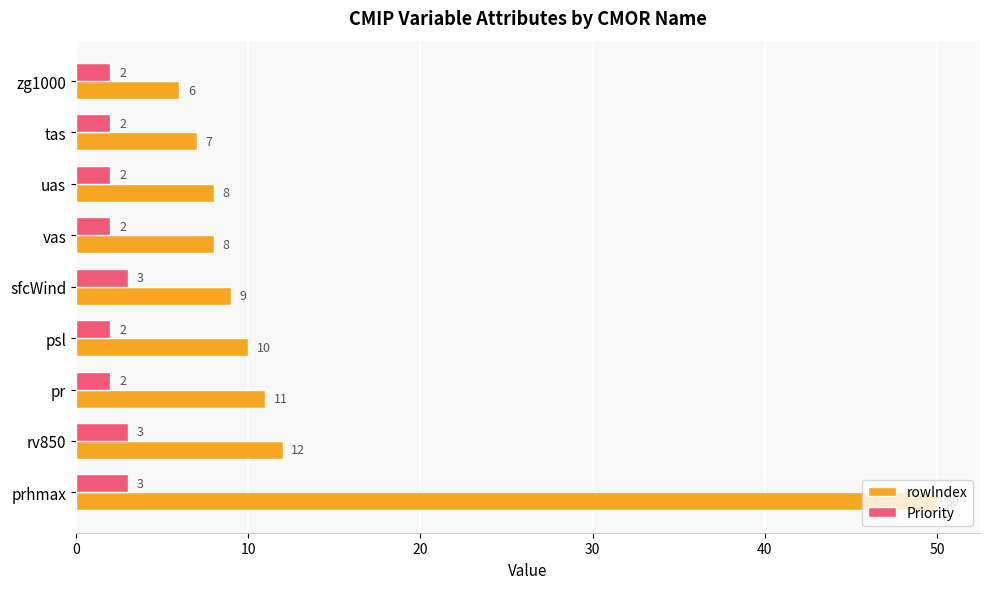

True or false: rowIndex has a value of 6 at zg1000.

True